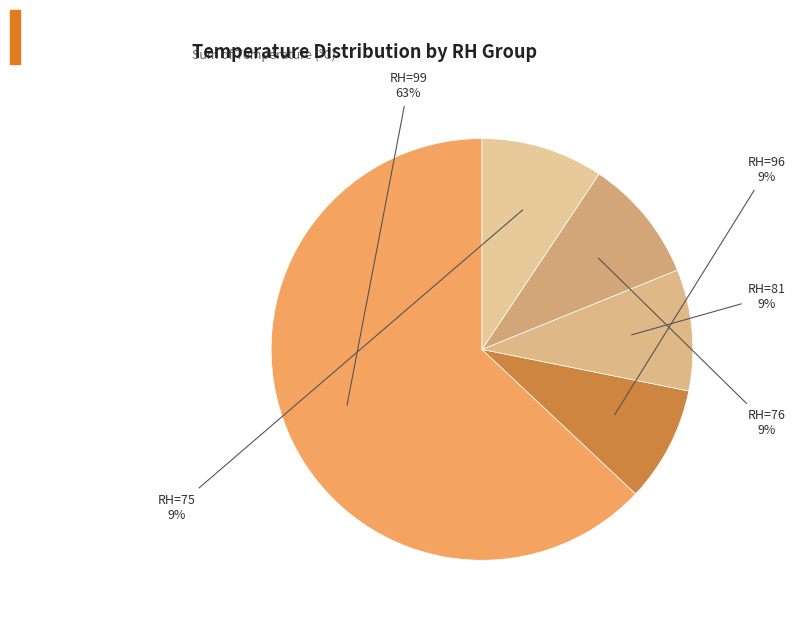

Is the sum of RH=76 and RH=96 greater than half?

No